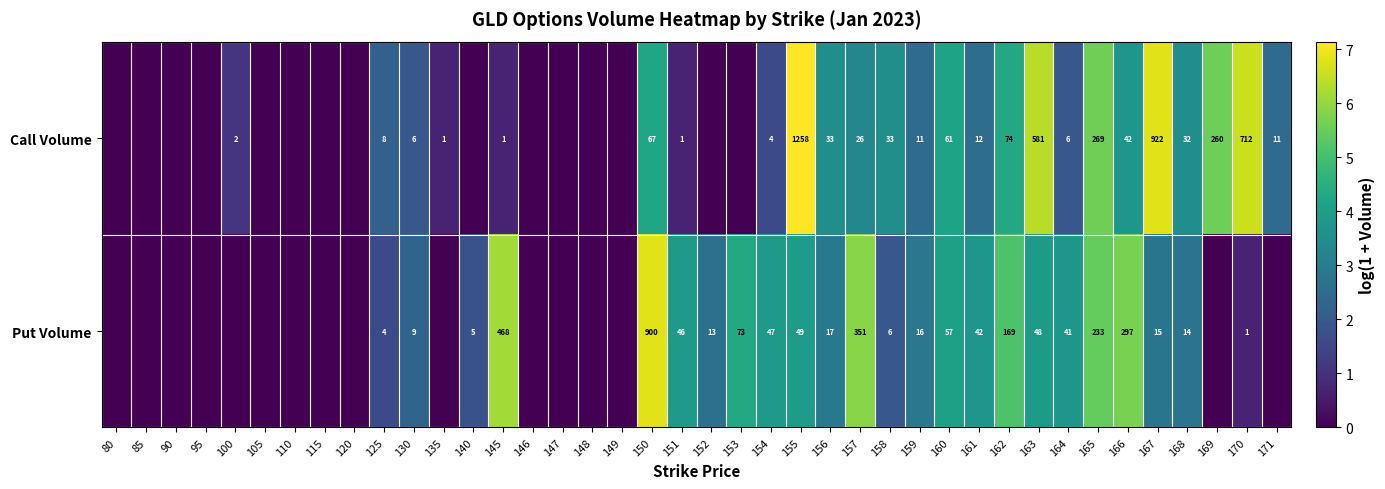

Which label corresponds to the largest value in the chart?

155